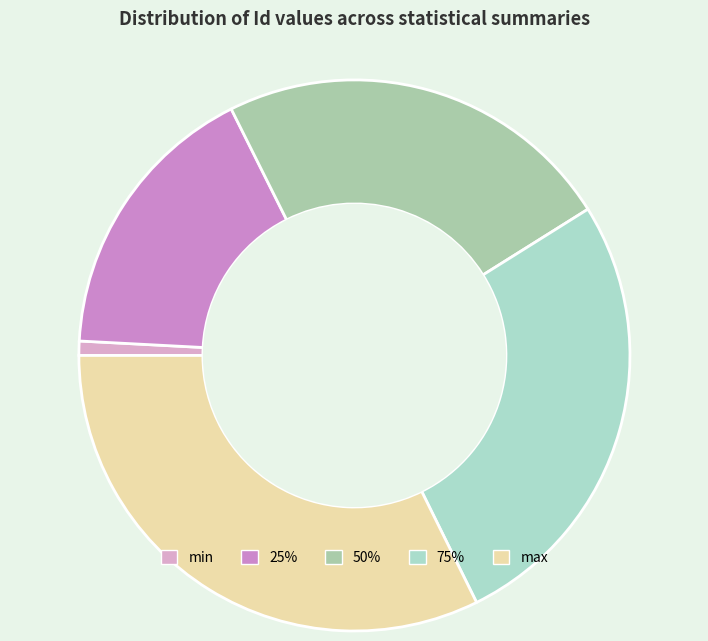

How many slices are in this pie chart?

5